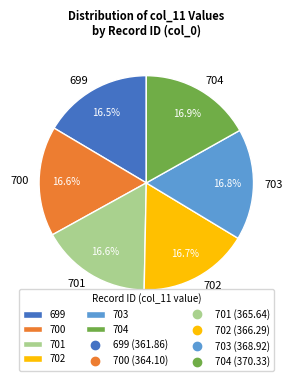

To the nearest percent, what is the combined percentage of 699 and 702?

33%